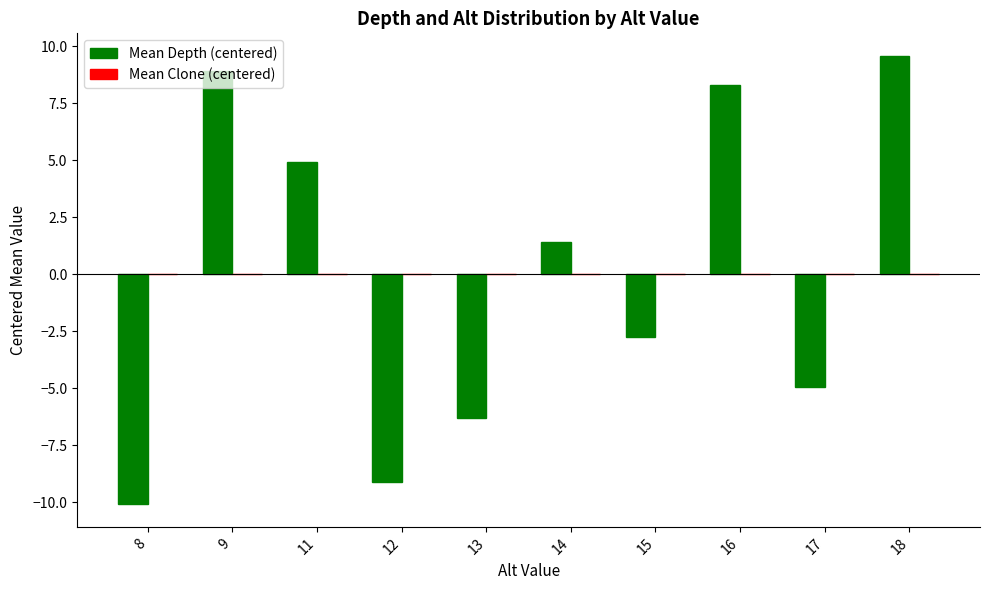

Read the value at 14.

1.4